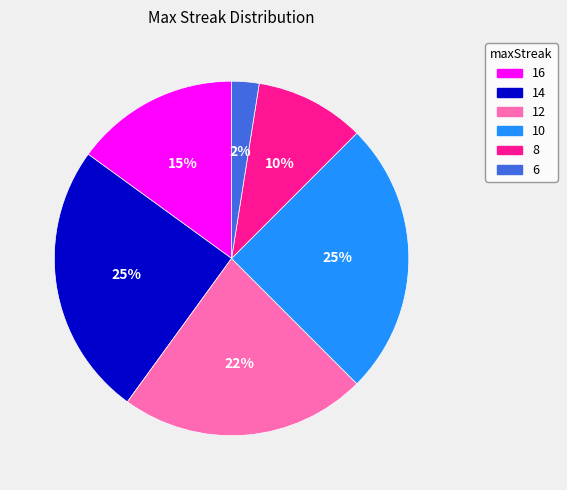

Which category has the smallest portion of the pie?

6